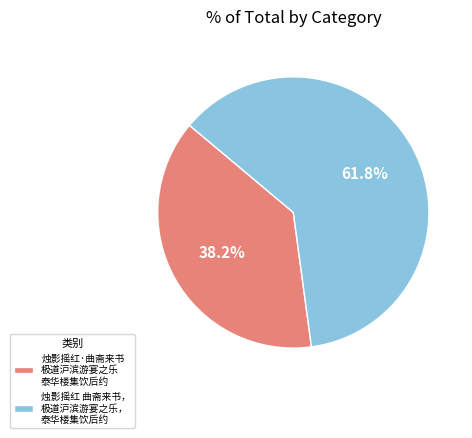

What is the total percentage of 烛影摇红 曲斋来书， 极道沪滨游宴之乐， 泰华楼集饮后约 and 烛影摇红·曲斋来书 极道沪滨游宴之乐 泰华楼集饮后约?

100.0%